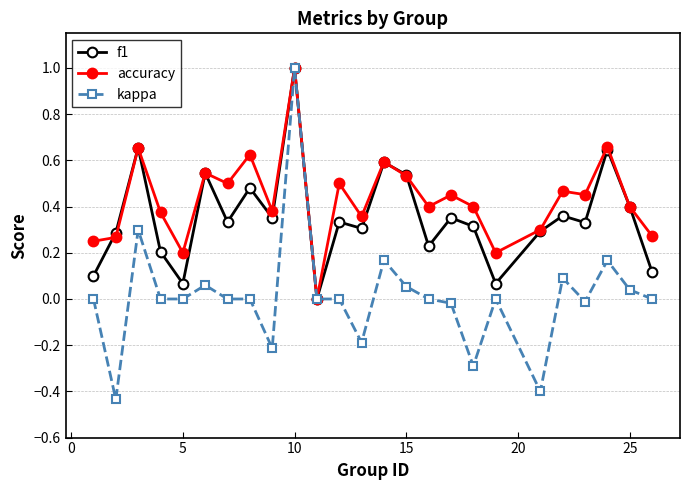

Rank the series by their average value, from highest to lowest.

accuracy, f1, kappa